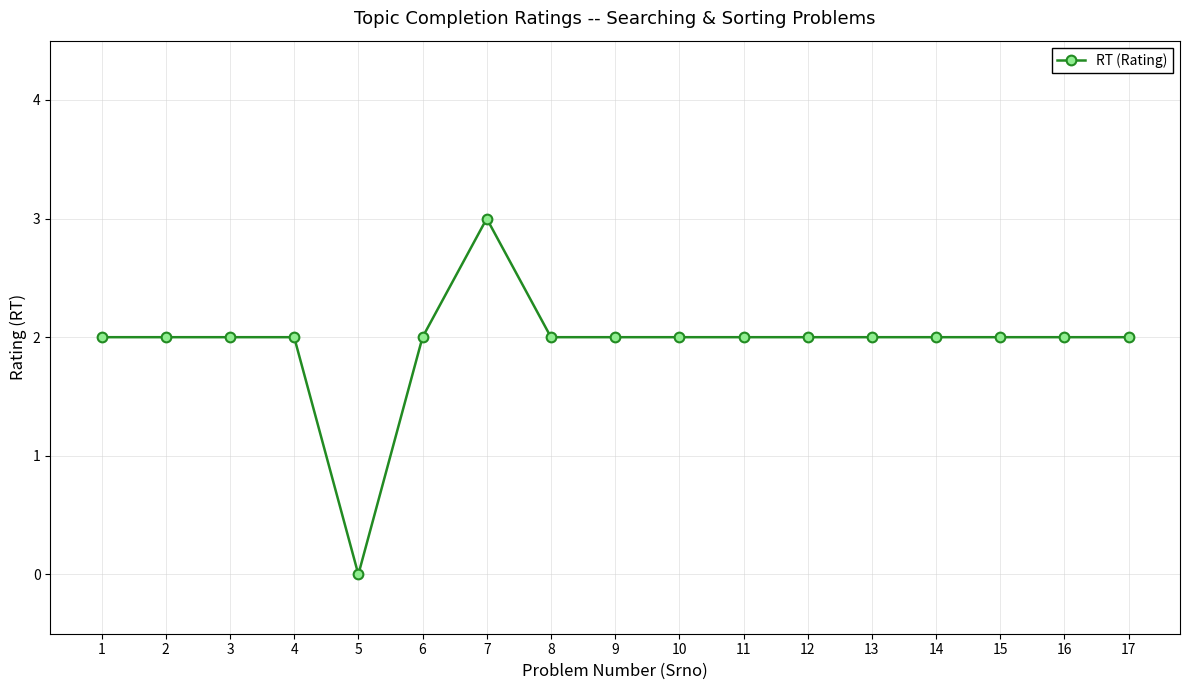

What is the average value?

2